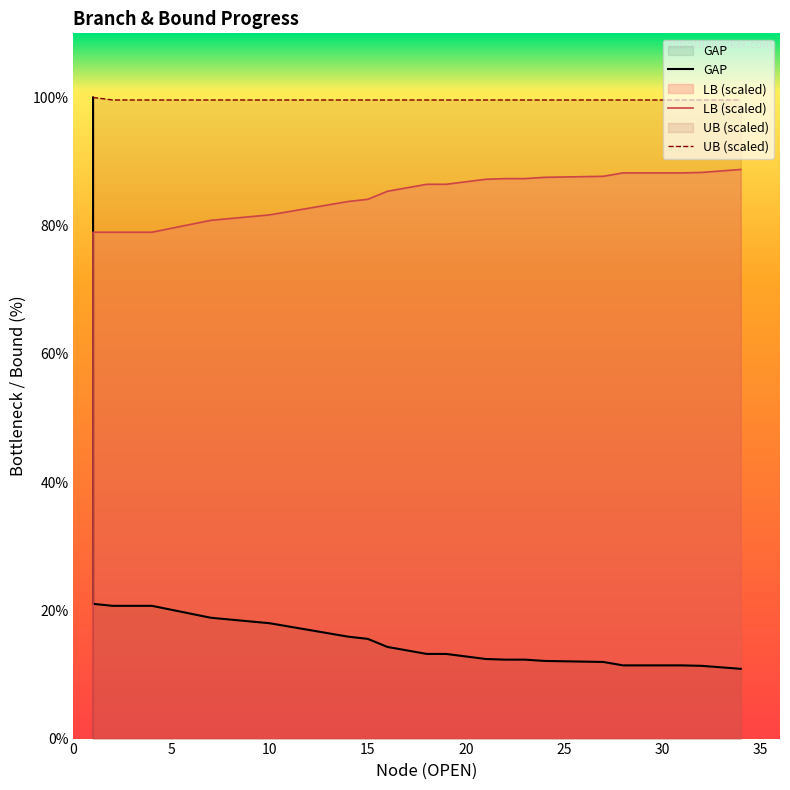

What is the difference between the second highest and second lowest values in the LB series?

9.3